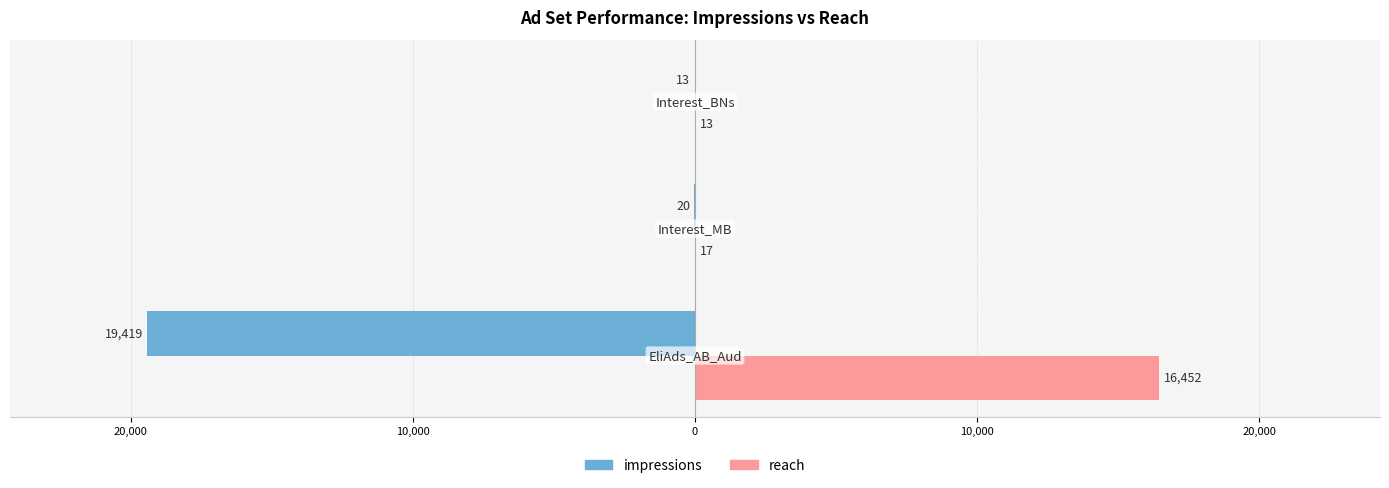

What is the difference between the second highest and minimum values in the reach series?

4